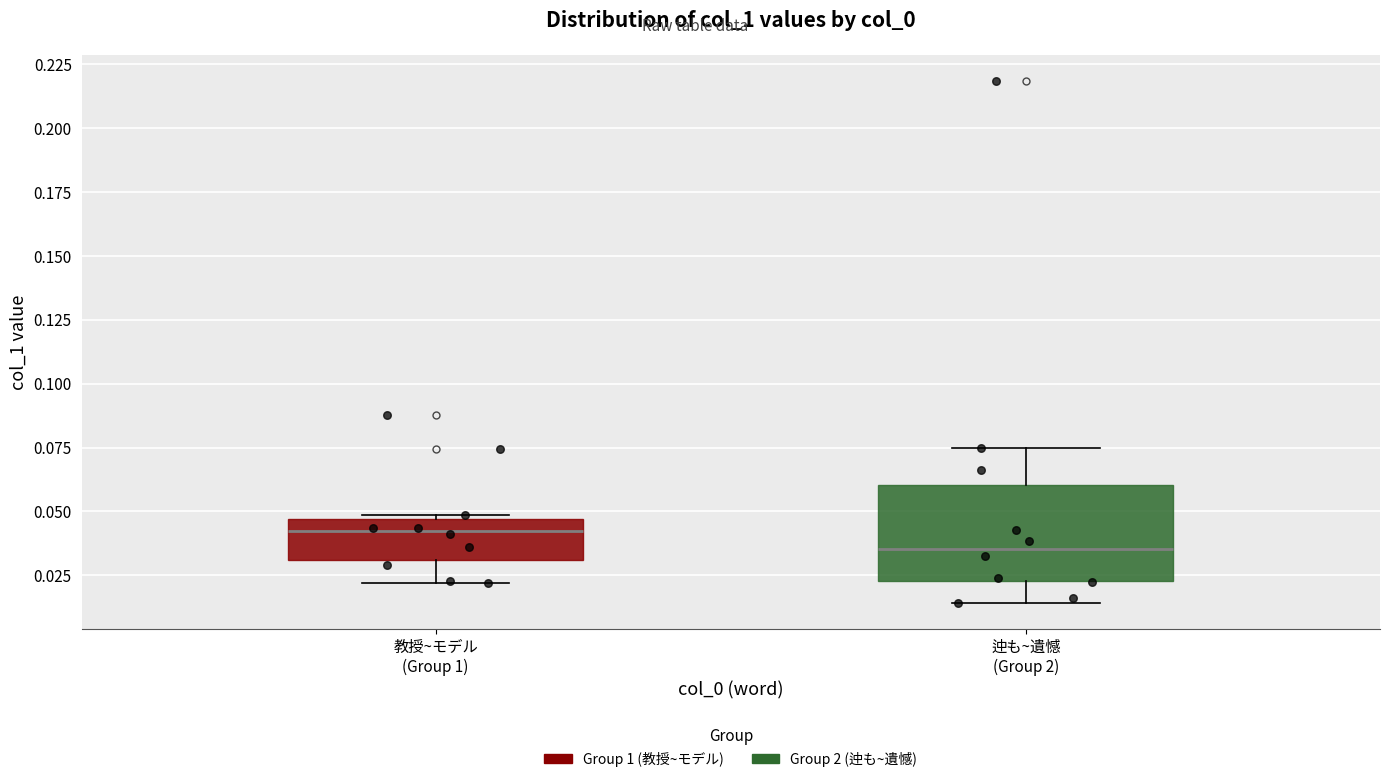

Which box's median line is the highest?

教授~モデル (Group 1)